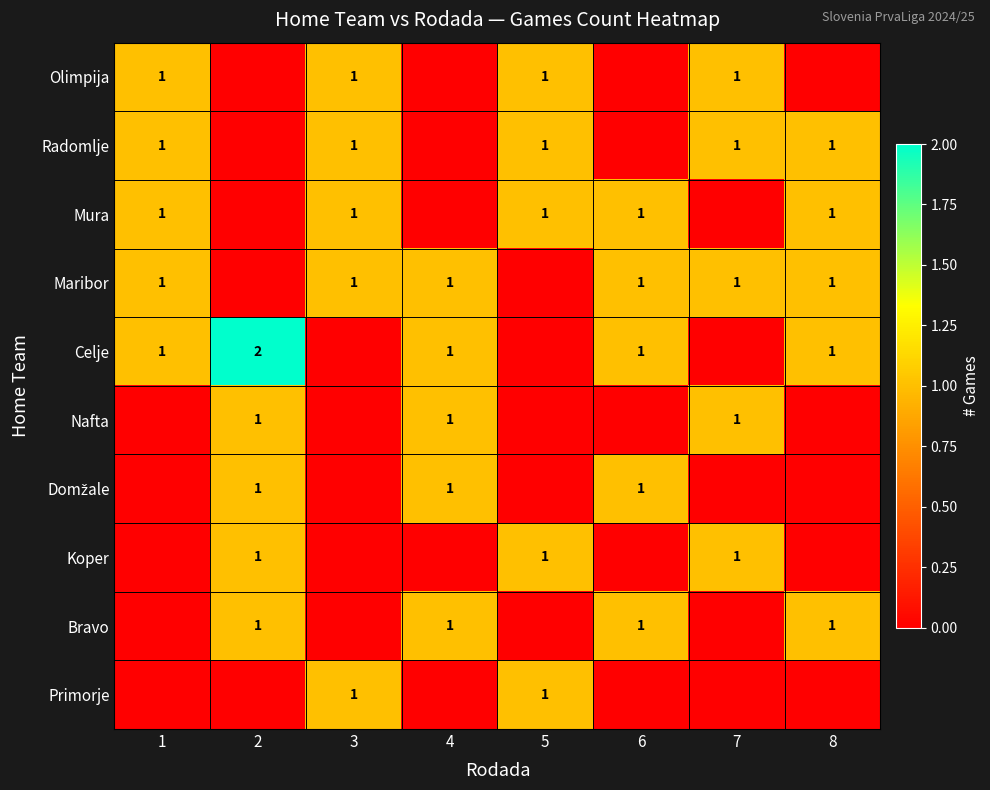

At which category is the sum across all series the highest?

2